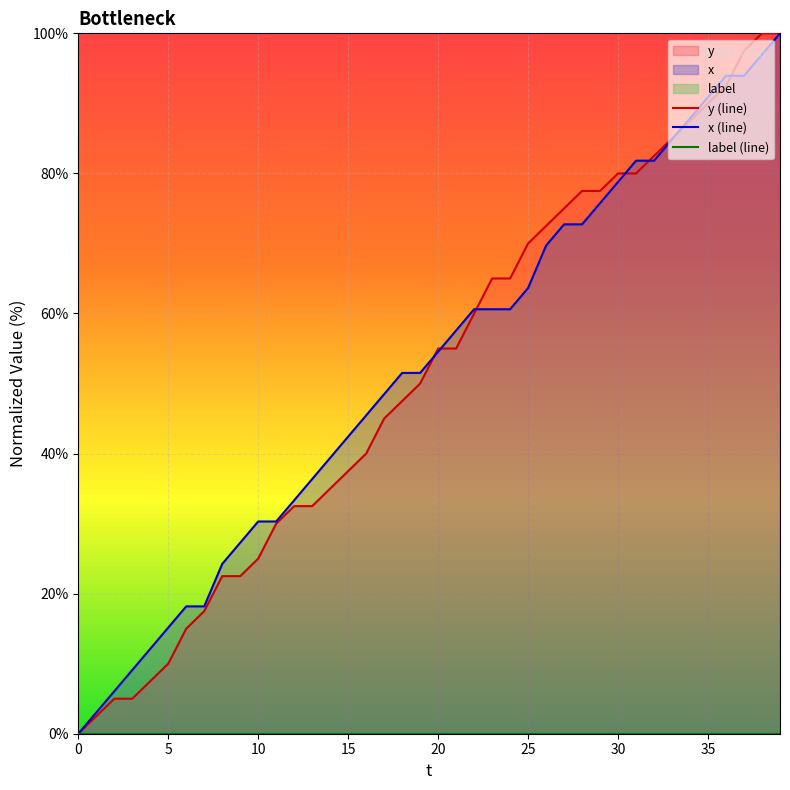

List the series in order of their peak value, highest first.

y (line), x (line), label (line)